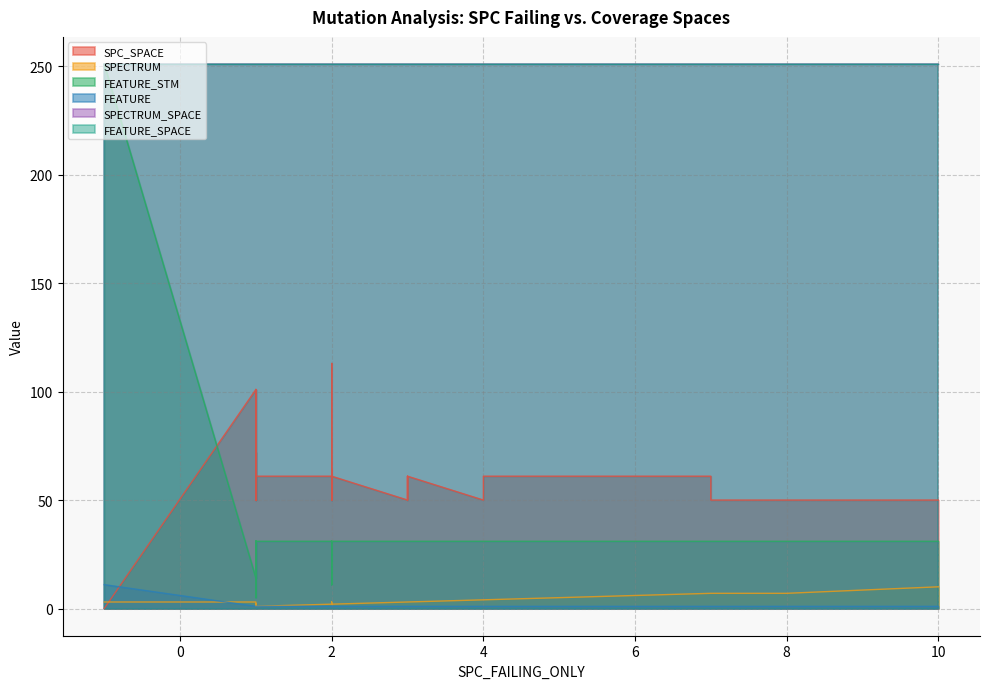

What is the sum of all FEATURE_SPACE values?

10040